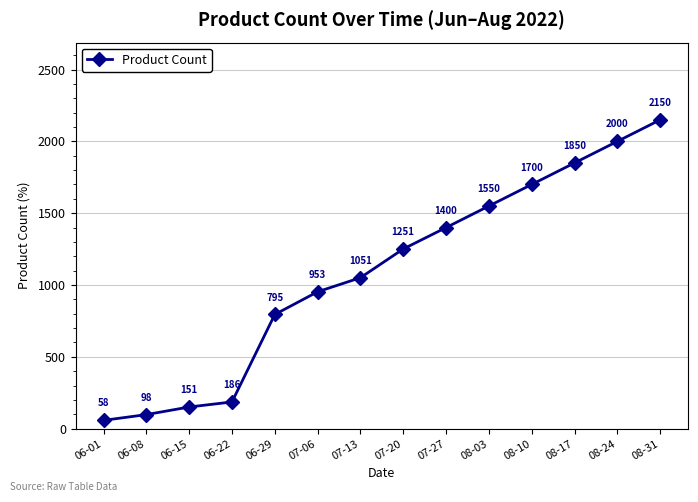

The chart shows a value of 2150 at 08-31. True or false?

True